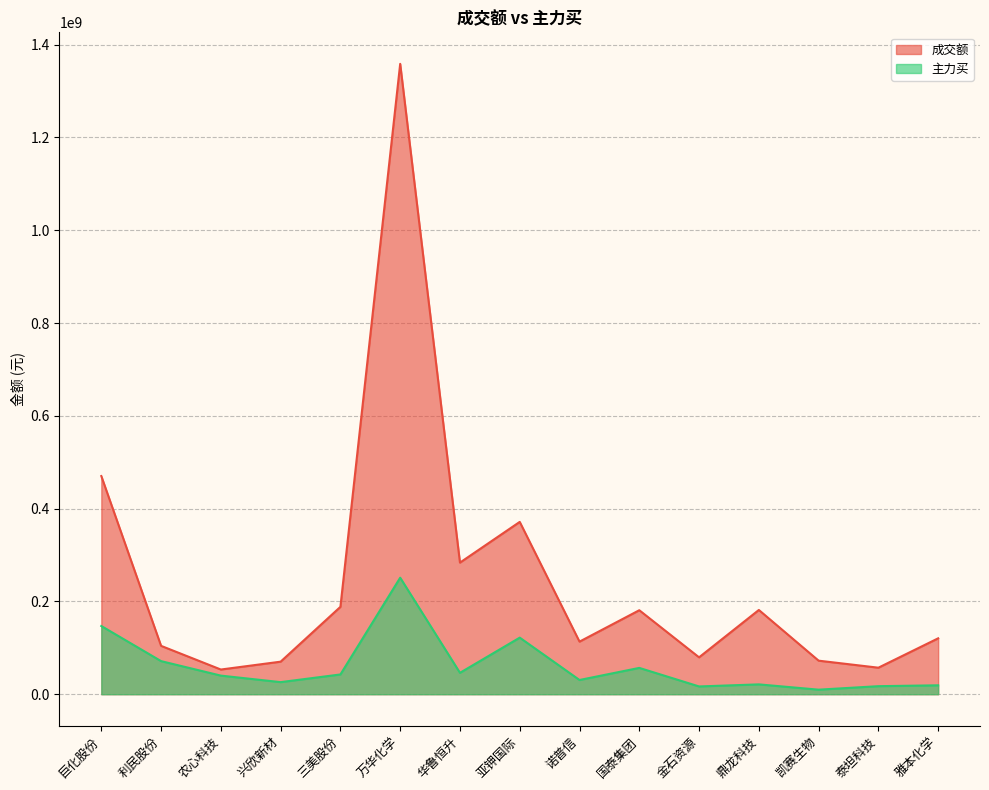

Which series has the widest spread of values?

成交额